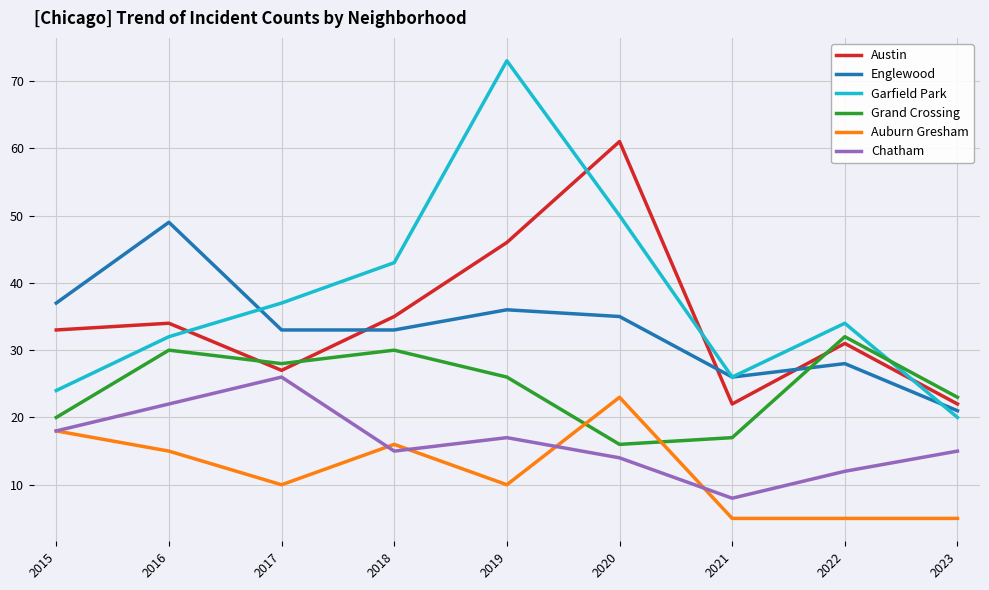

In Auburn Gresham, how many points are higher than both neighbors (excluding endpoints)?

2